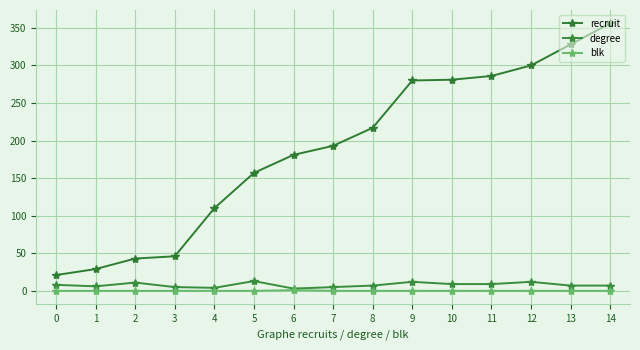

True or false: blk and recruit cross at least once.

False